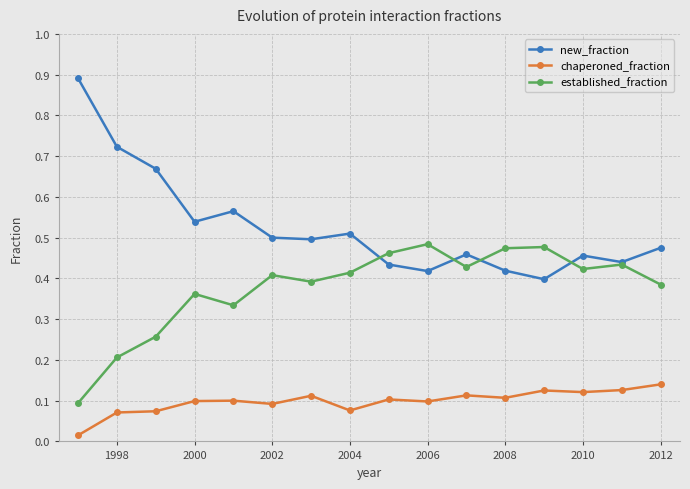

How many lines are shown in the chart?

3